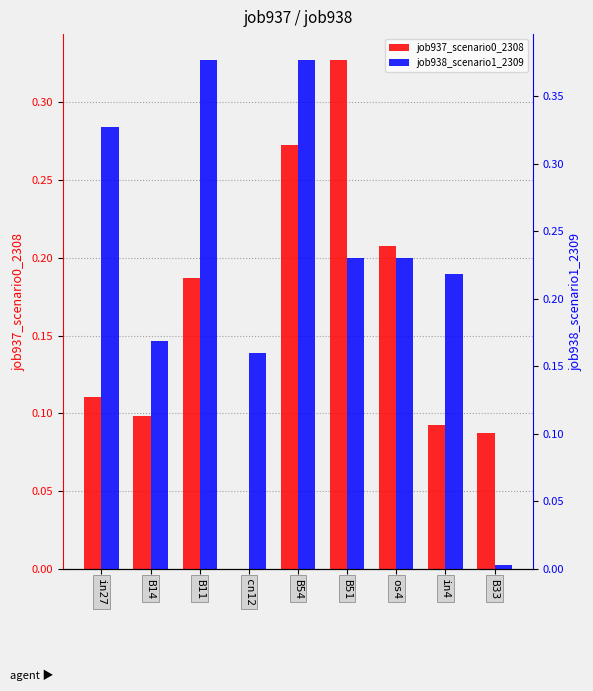

What are all the series names shown in the legend?

job937_scenario0_2308, job938_scenario1_2309